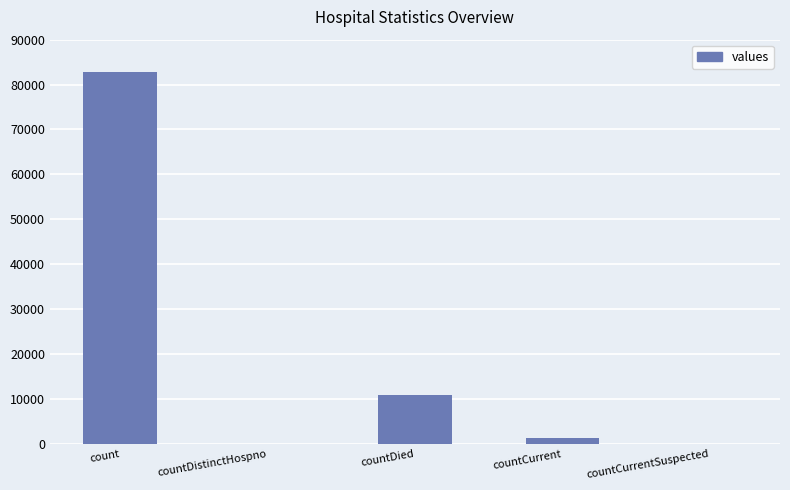

Count the number of data series in this chart.

1